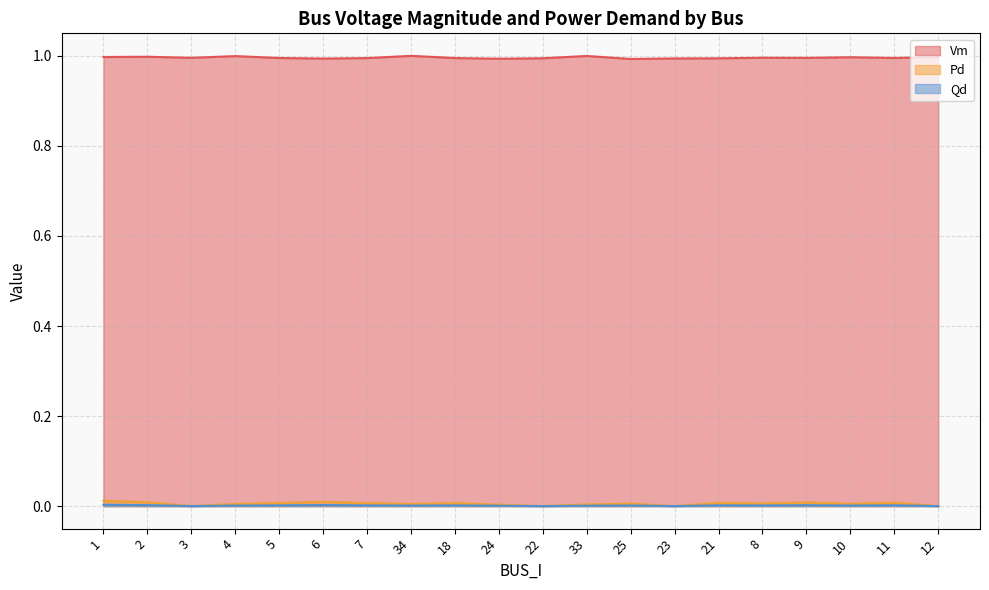

At which label is Qd closest to 0?

3